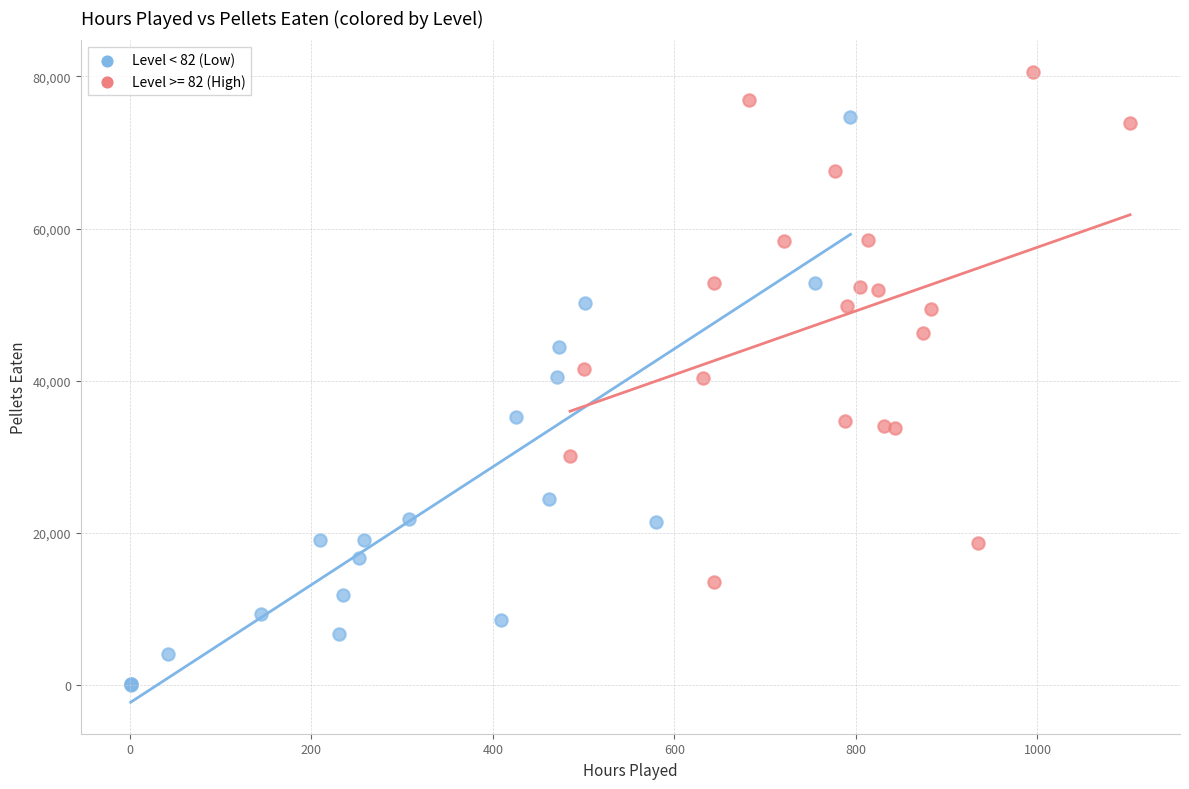

Which series reaches the maximum Y coordinate?

Level >= 82 (High)